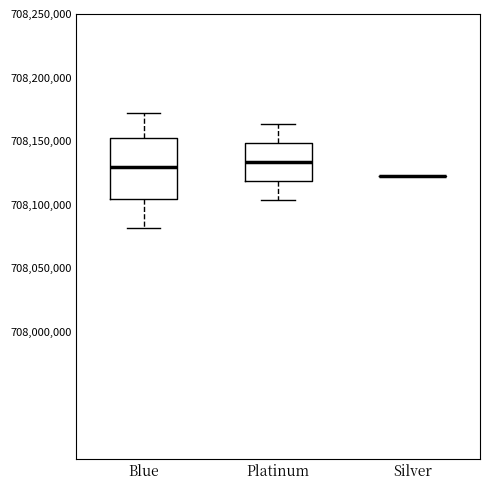

Where does the lower whisker of the box for Platinum end on the y-axis? The values are not printed on the chart, so give them approximately, as read against the axis.

708105000